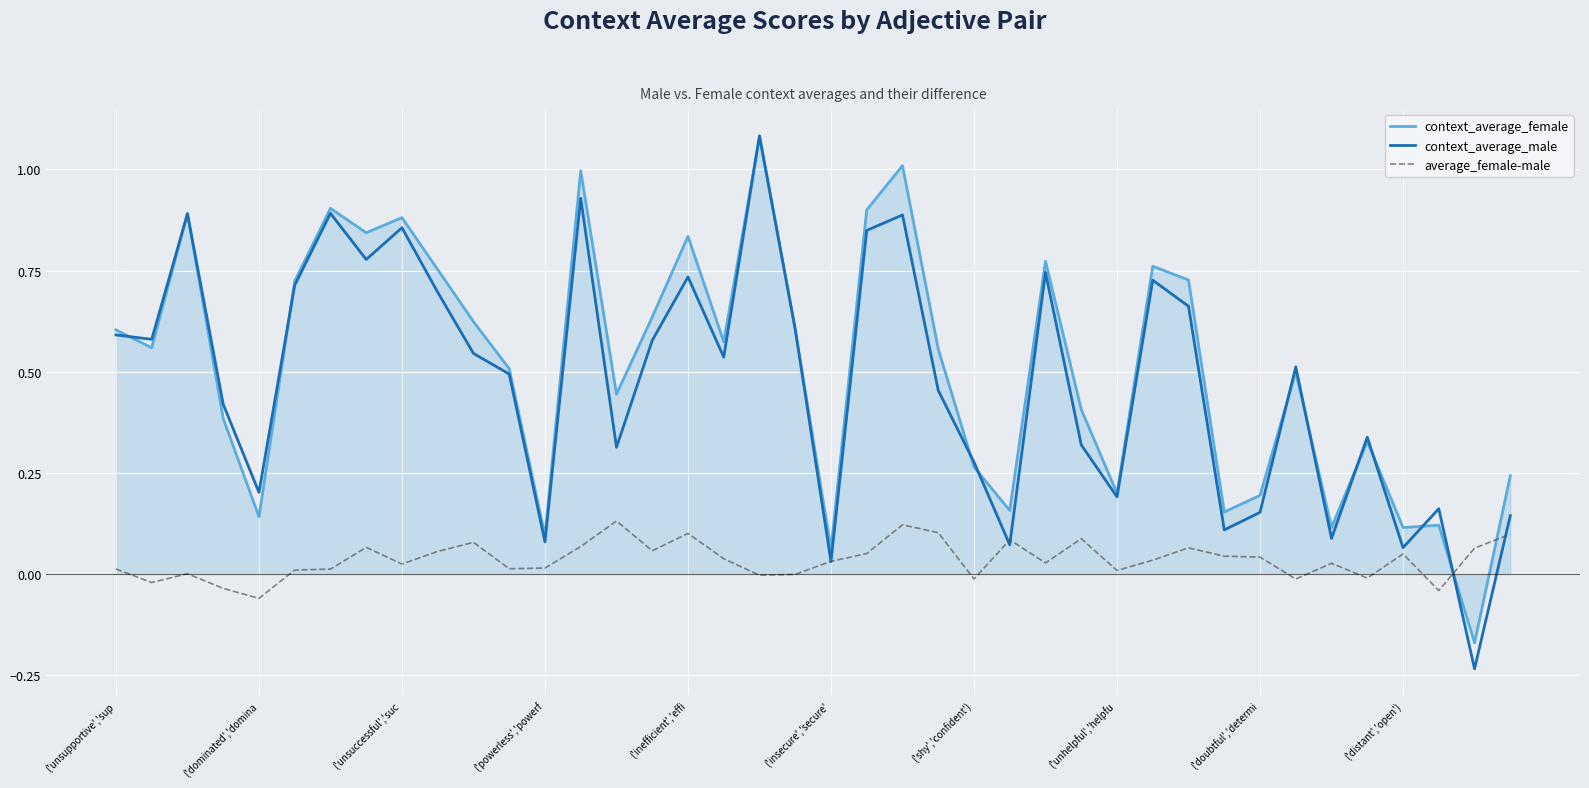

Which series has the widest spread of values?

context_average_male